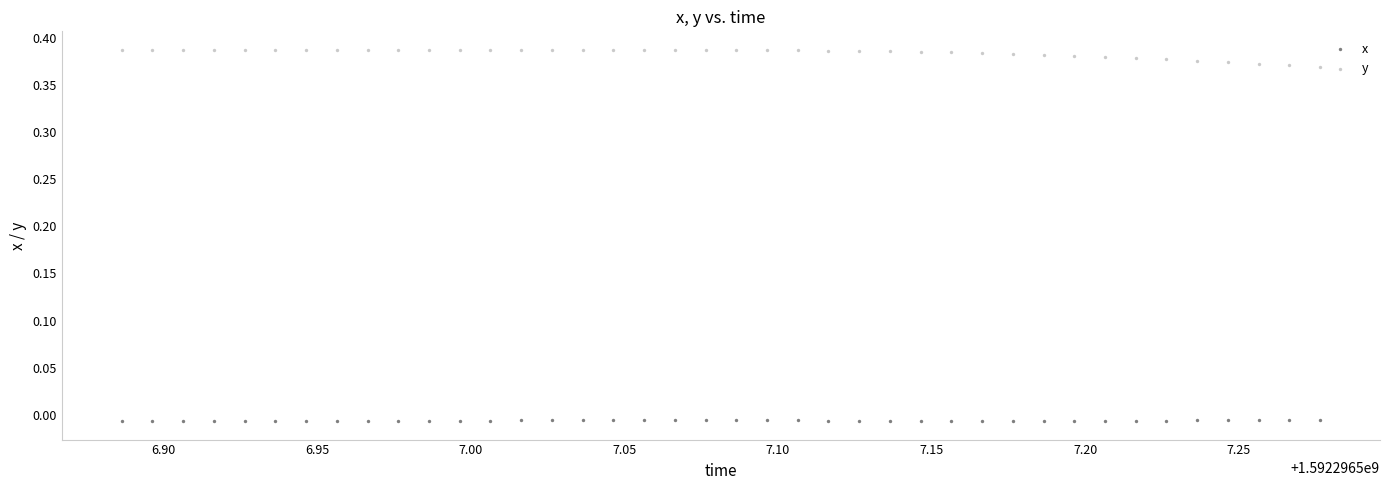

Which series contains the lowest Y value?

x